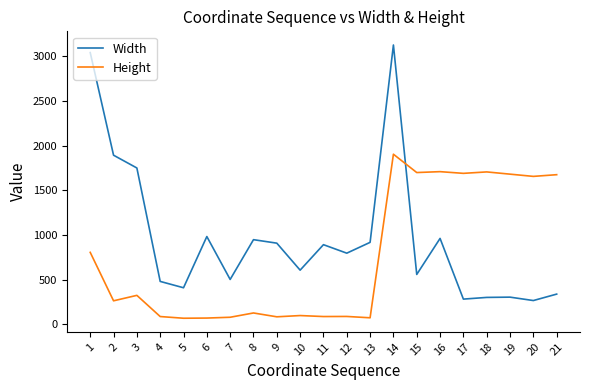

What is the total value across all series at 8?

1074